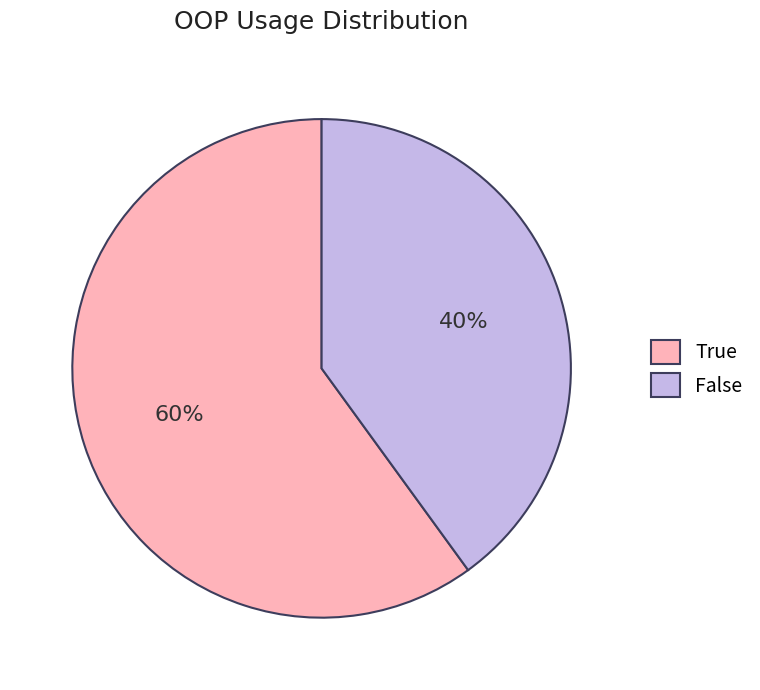

The True slice represents 69% of the pie. True or false?

False